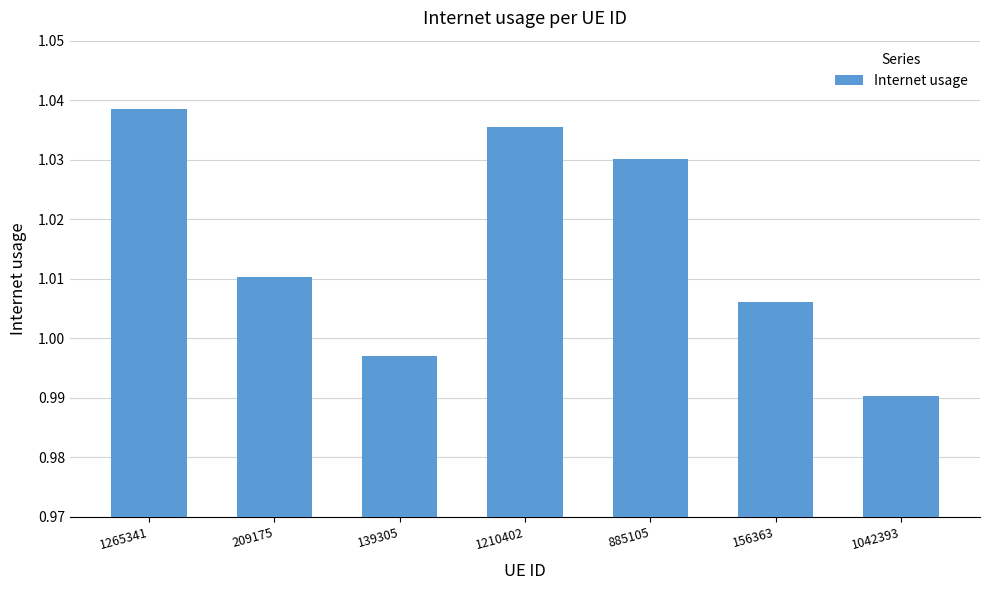

Rank the categories by value from highest to lowest.

1265341, 1210402, 885105, 209175, 156363, 139305, 1042393